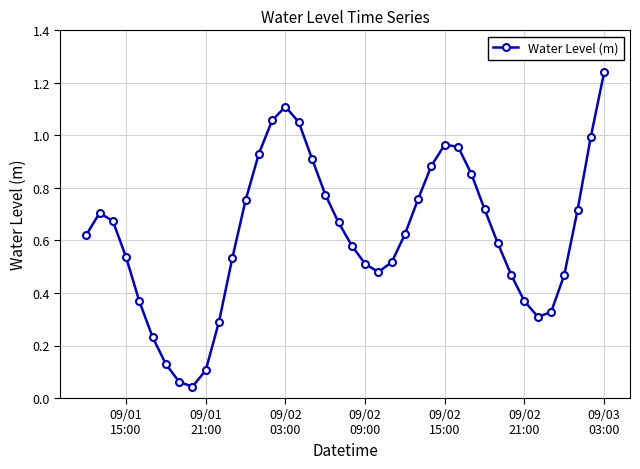

How many interior local peaks (higher than both neighbors) does the data have?

3